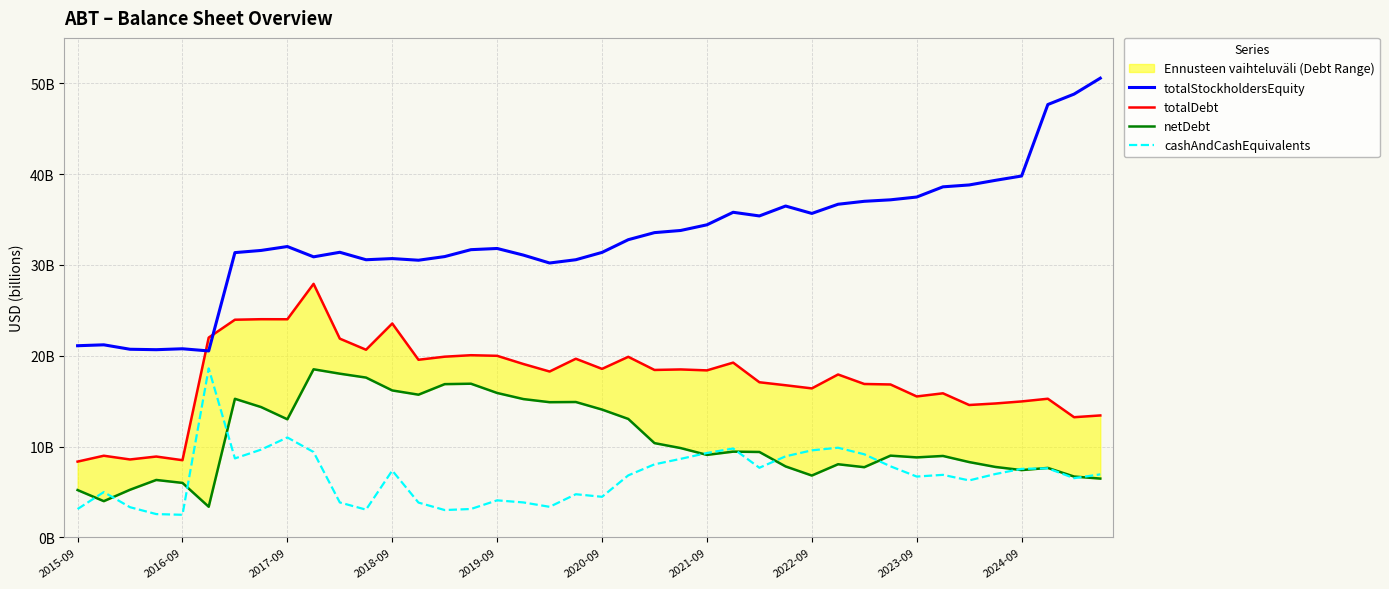

True or false: totalStockholdersEquity has a value of 6.8 at 15.

False